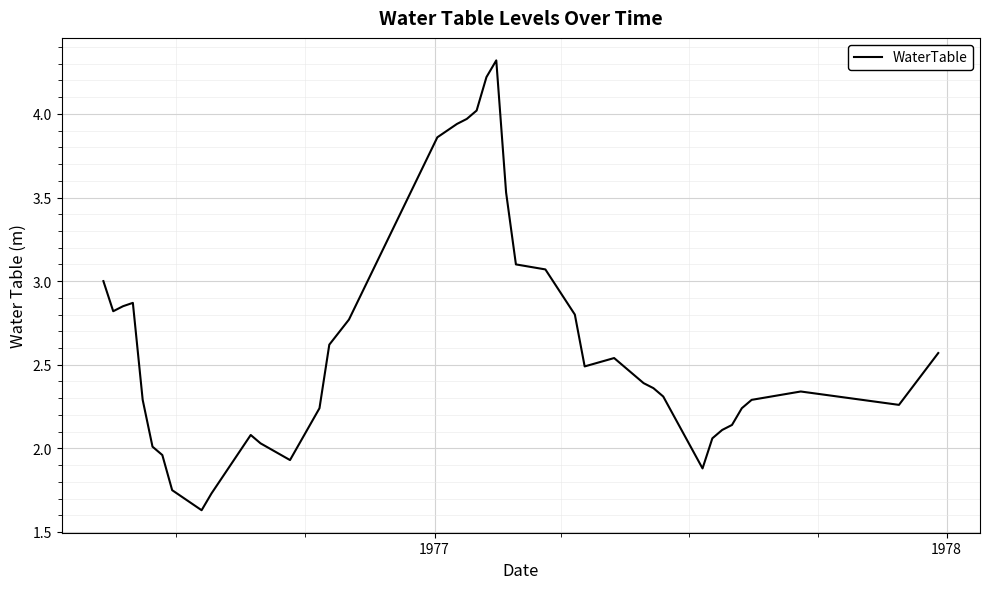

What is the difference between the maximum and minimum values?

2.7